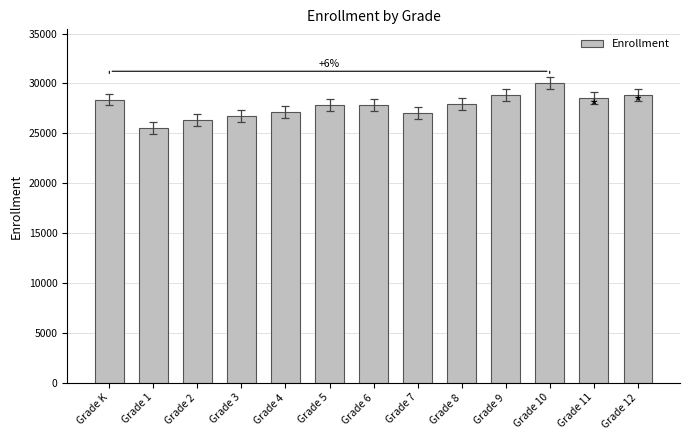

What is the sum of all values?

360912